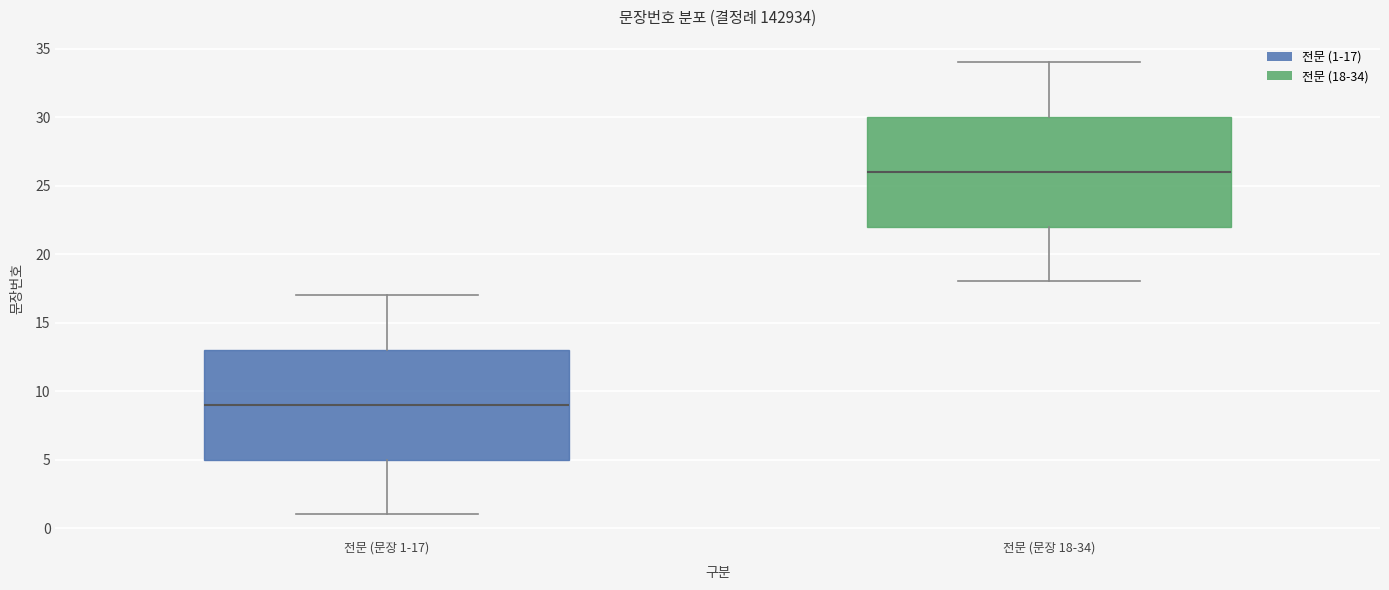

Which box's median line is the highest?

전문 (문장 18-34)